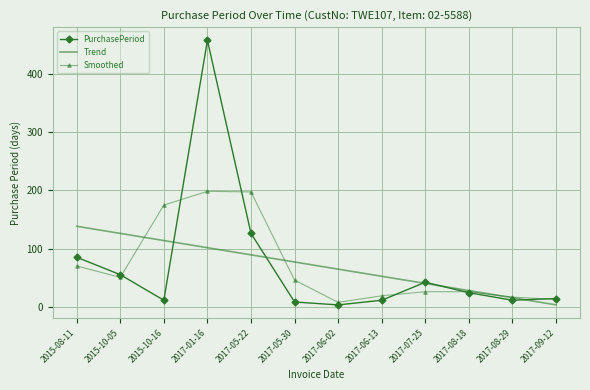

What position from the right is 2015-08-11?

12